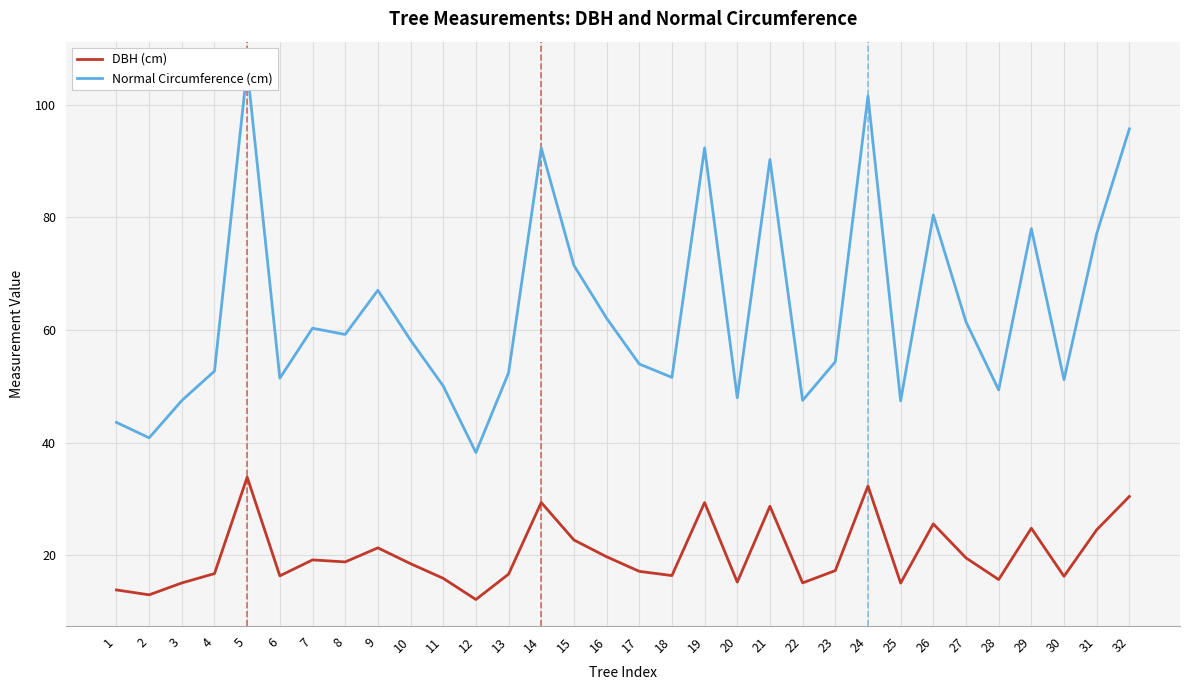

The DBH (cm) series shows 35.0 at 27. True or false?

False